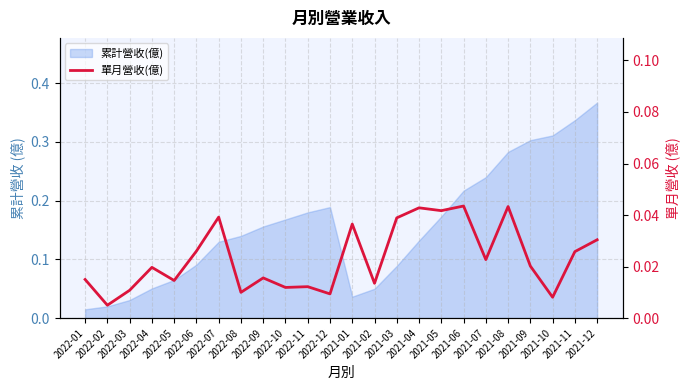

Is it true that the value at 2021-12 is 0.0?

False